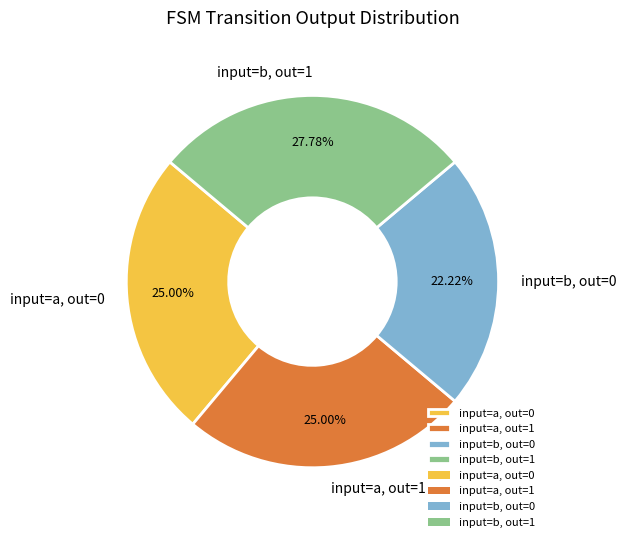

To the nearest percent, what is the average slice percentage?

25%